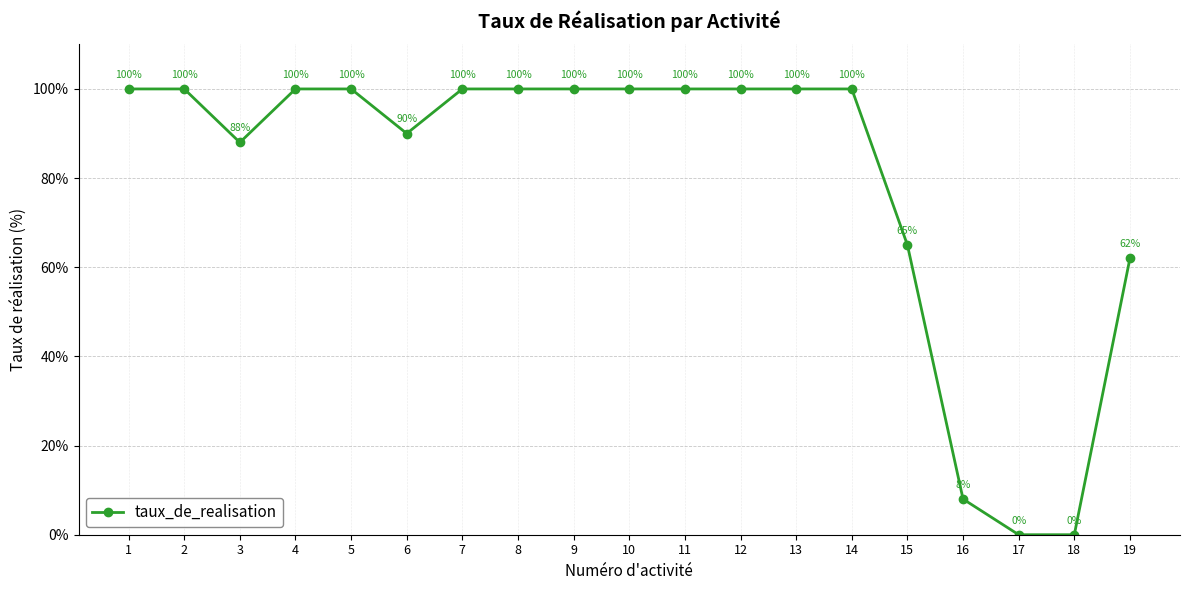

How many lines are shown in the chart?

1